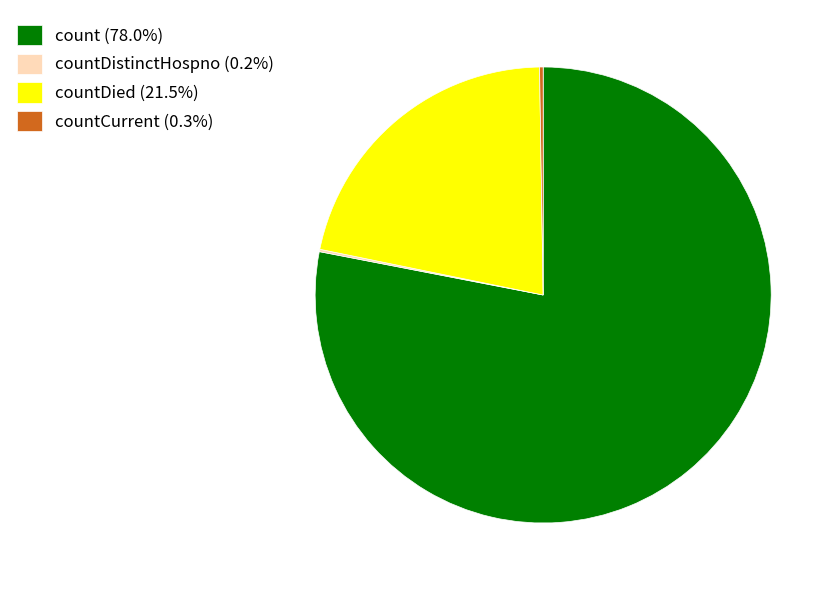

Is there a majority slice in this chart?

Yes